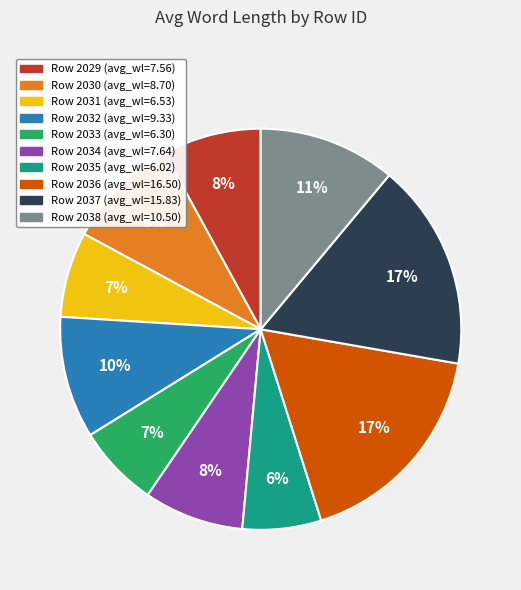

Is there any slice that represents more than half of the pie?

No